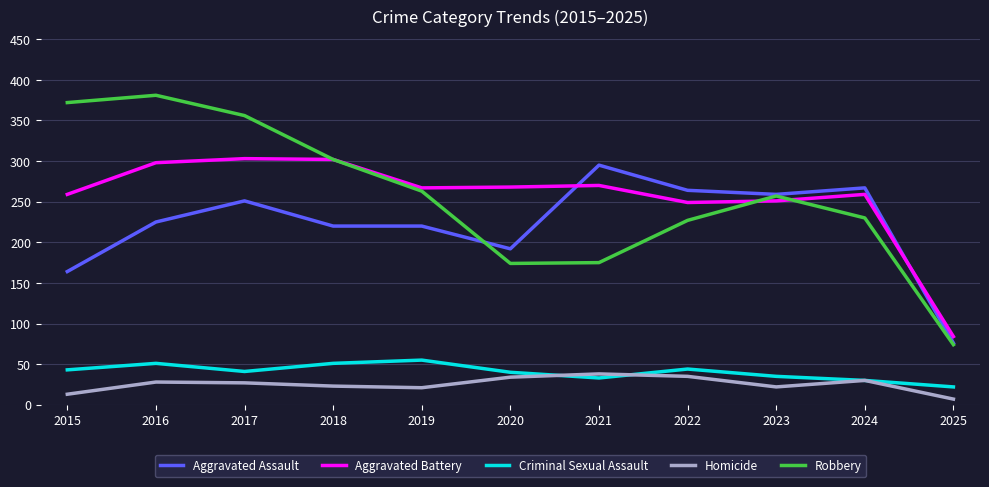

What is the spread (max minus min) of values at 2022?

229